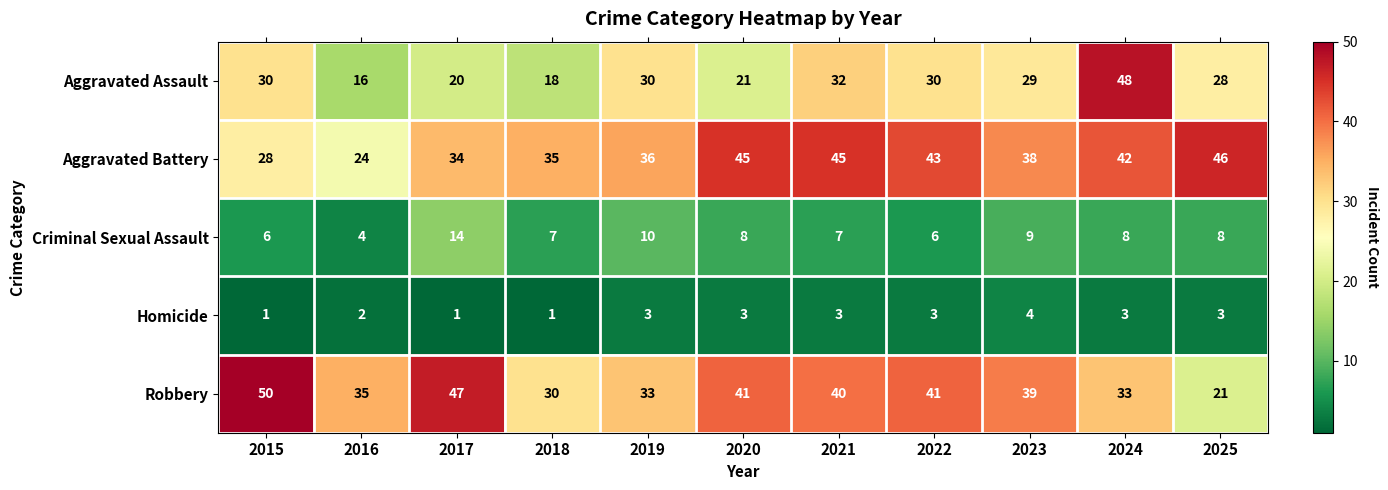

What is the difference between the maximum and minimum values in the Robbery series?

29